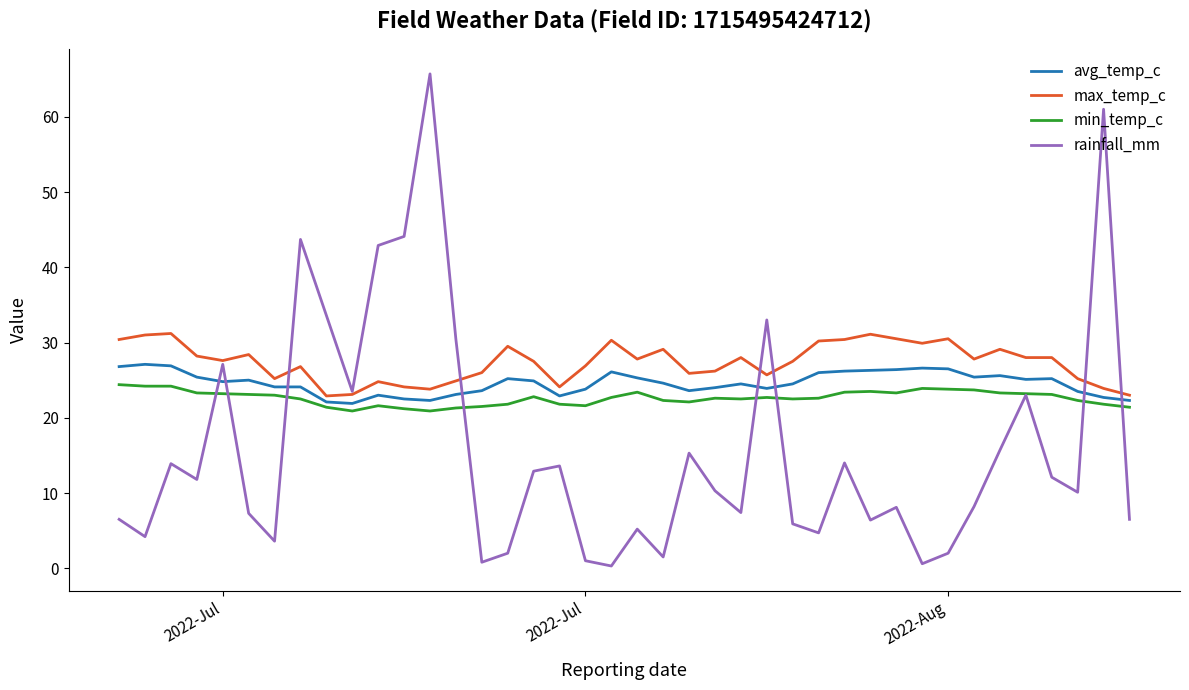

What is the smallest value displayed?

0.3